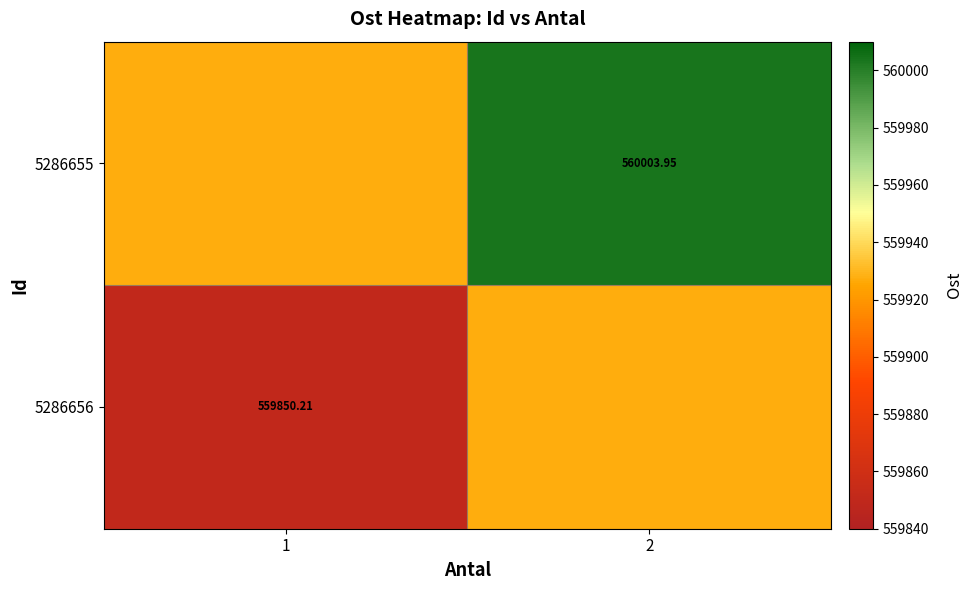

Is the value of 5286656 at 1 greater than the value of 5286655 at 2?

No